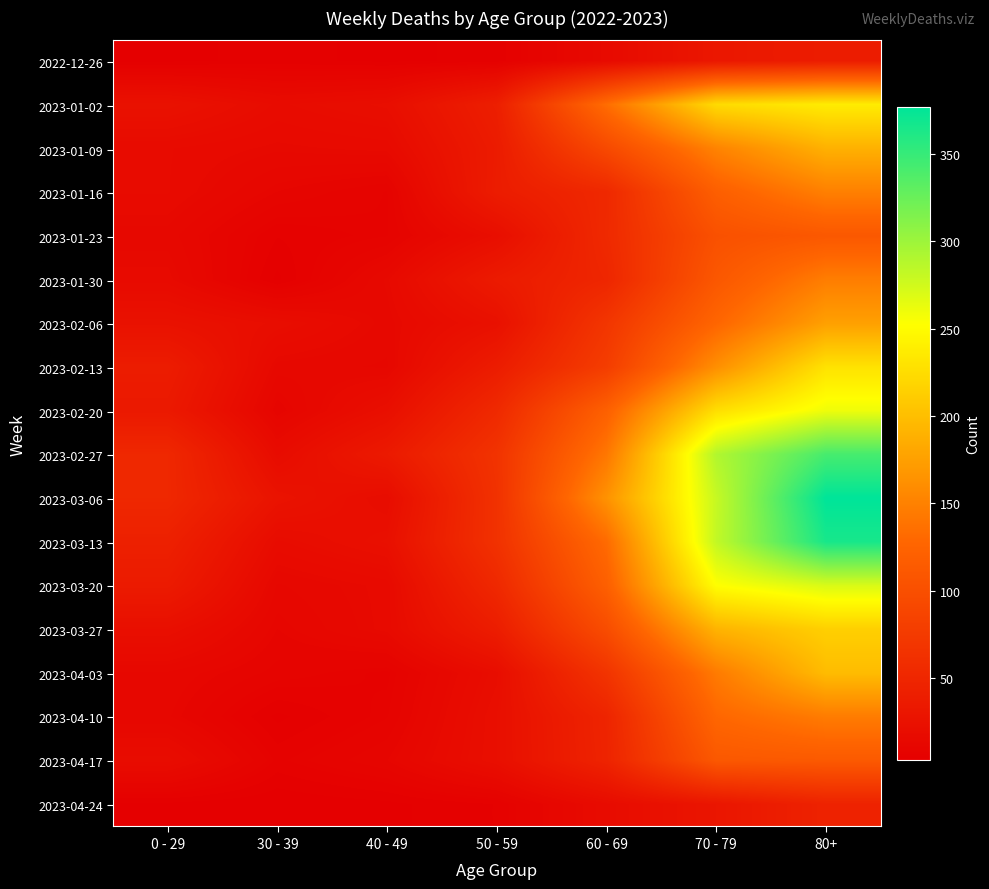

Between 40 - 49 and 80+, which series saw the biggest shift?

2023-03-06